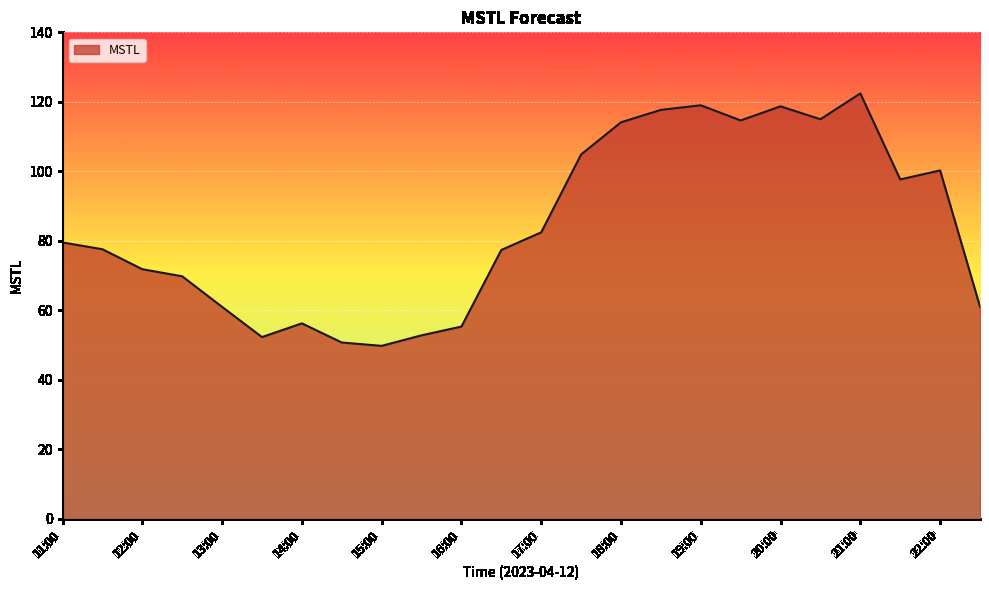

What is the smallest value displayed?

49.8